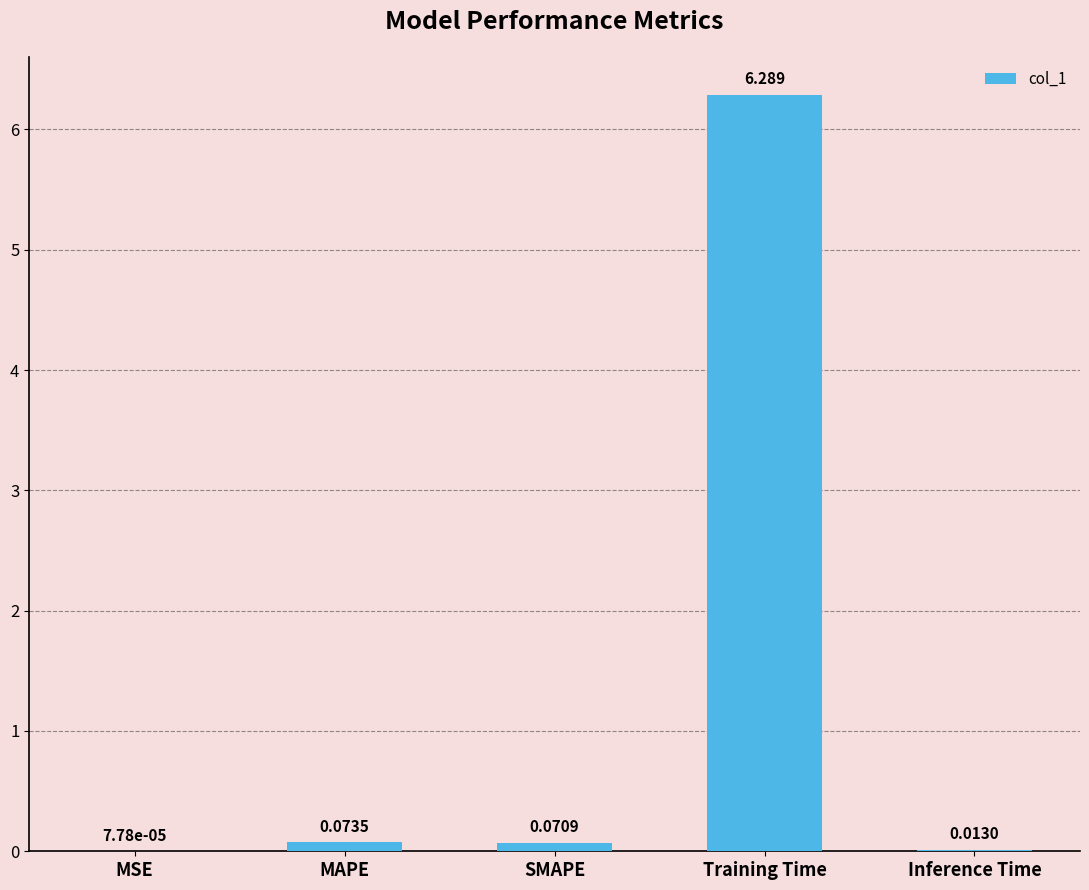

Between Training Time and Inference Time, which is larger?

Training Time